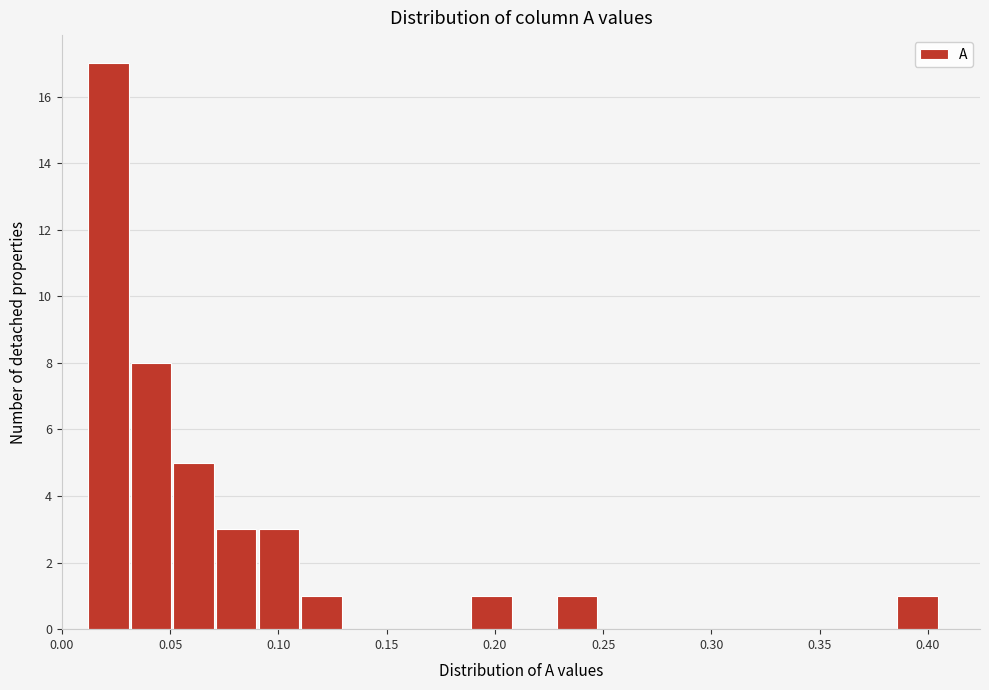

Around what value on the x-axis is the tallest bar? Give the approximate position of its centre, as read against the axis.

0.020